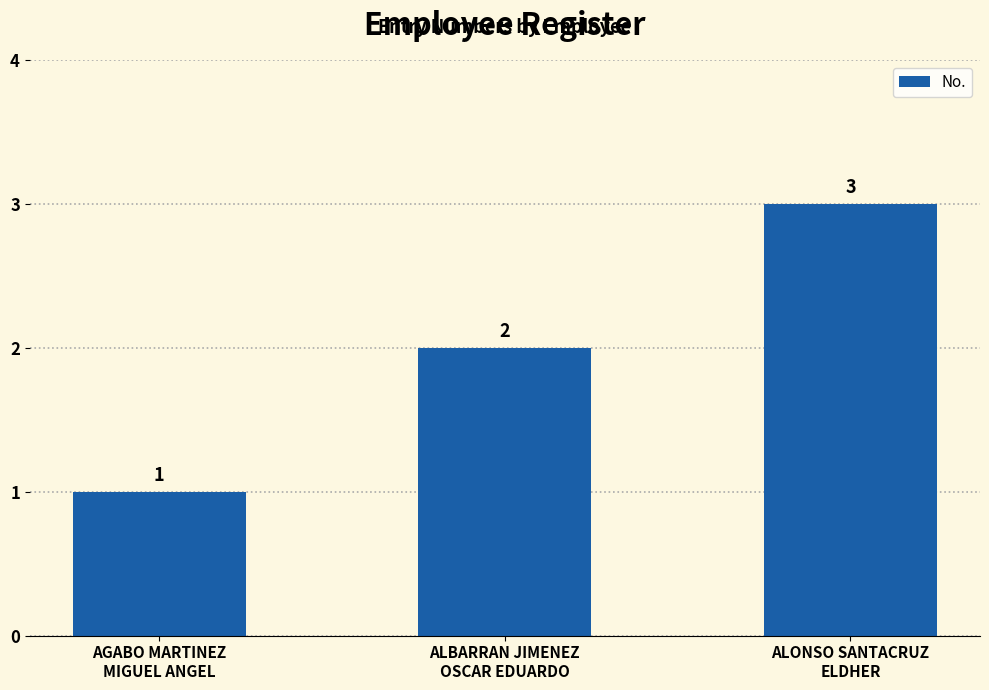

How many data points does each series have?

3